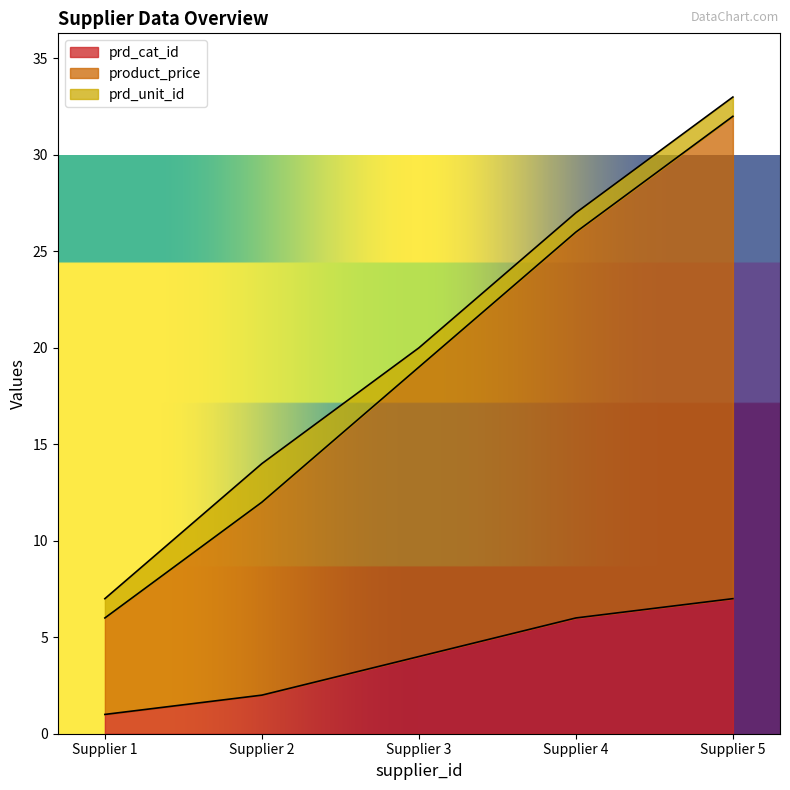

At which label is prd_cat_id closest to 4?

Supplier 3